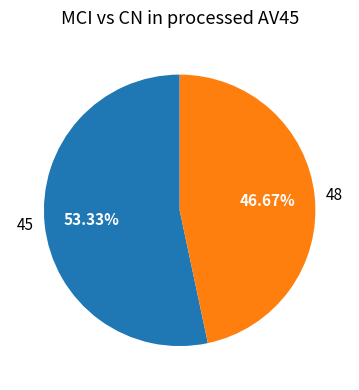

To the nearest percent, what is the average slice percentage?

50%